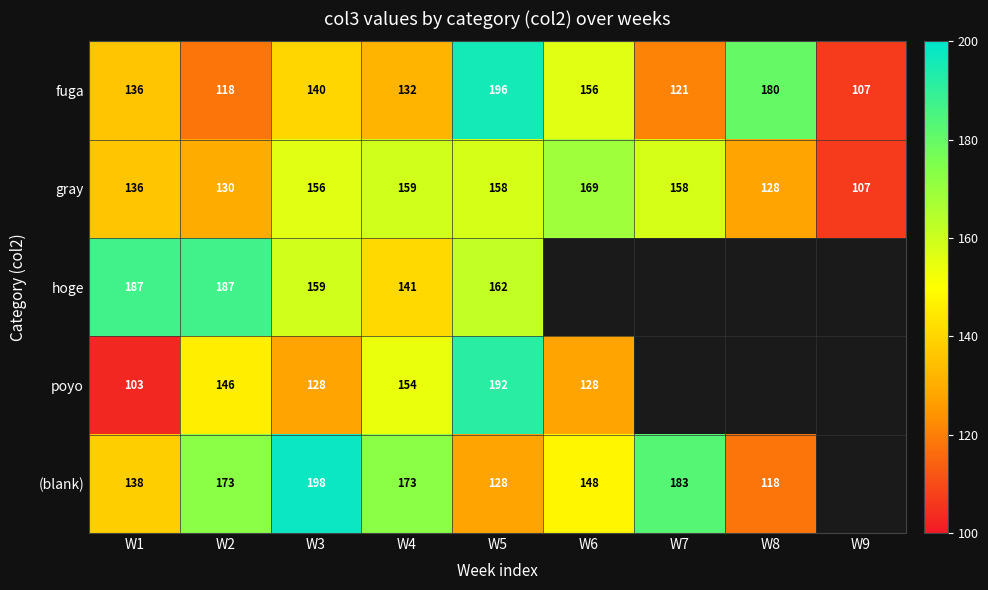

Which label corresponds to the smallest value in the chart?

W6